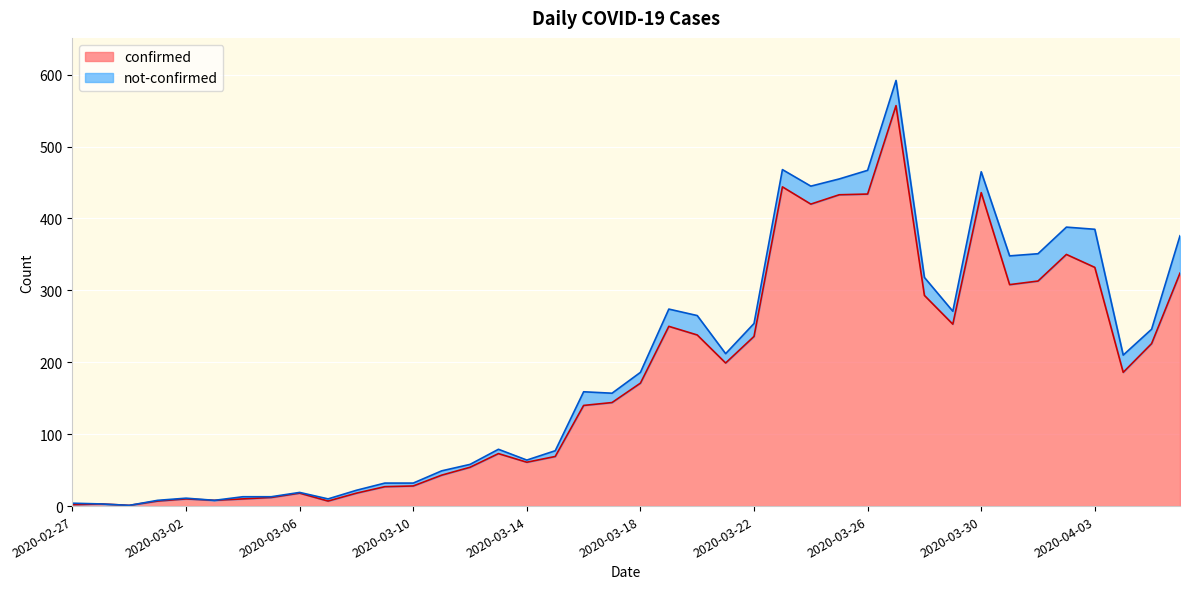

At which label does the data first exceed 171?

2020-03-19